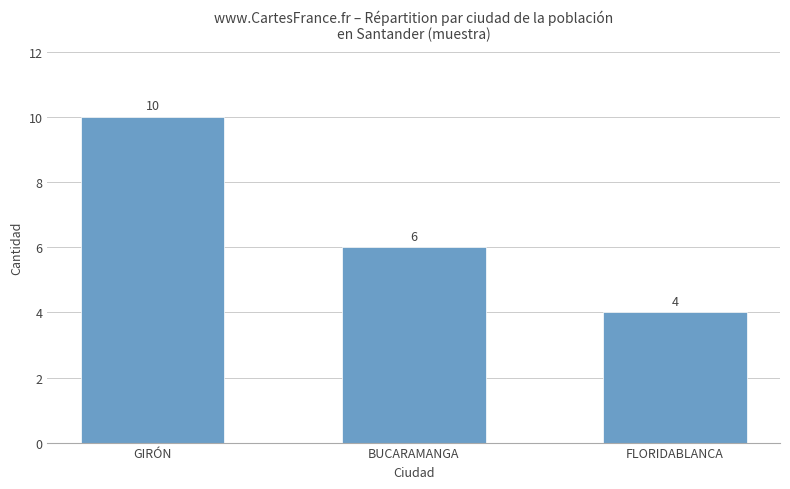

What is the change in value from GIRÓN to FLORIDABLANCA?

-6